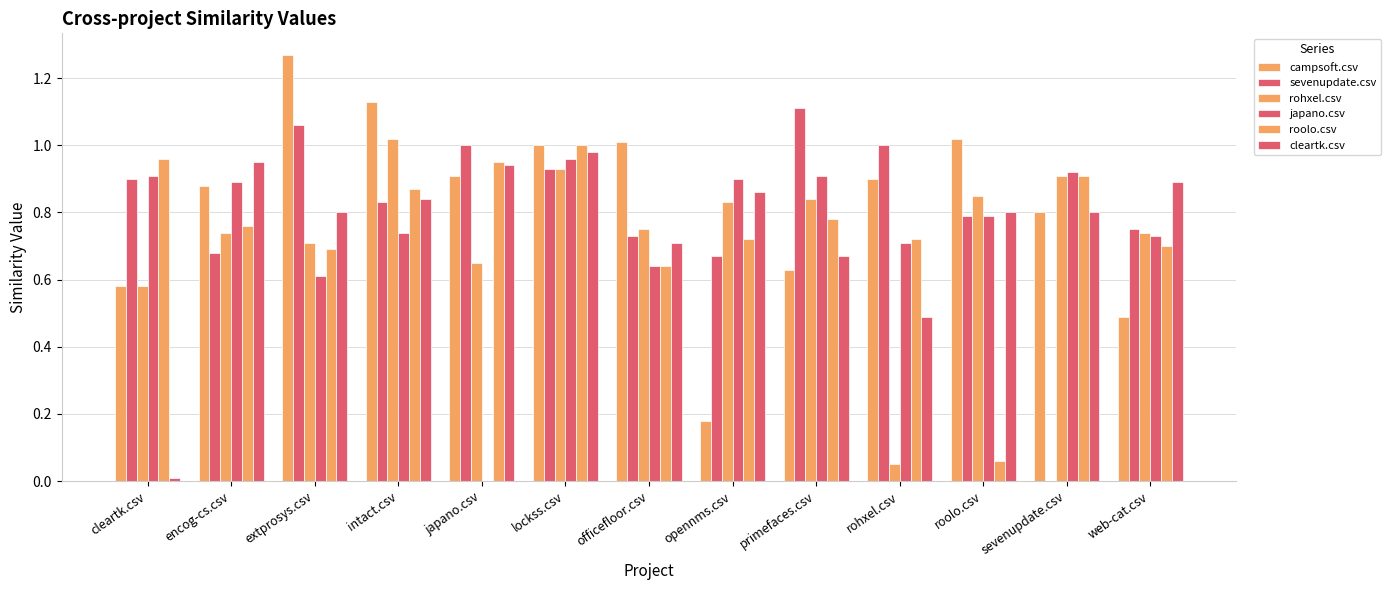

Rank the categories by roolo.csv value from lowest to highest.

roolo.csv, officefloor.csv, extprosys.csv, web-cat.csv, opennms.csv, rohxel.csv, encog-cs.csv, primefaces.csv, intact.csv, sevenupdate.csv, japano.csv, cleartk.csv, lockss.csv